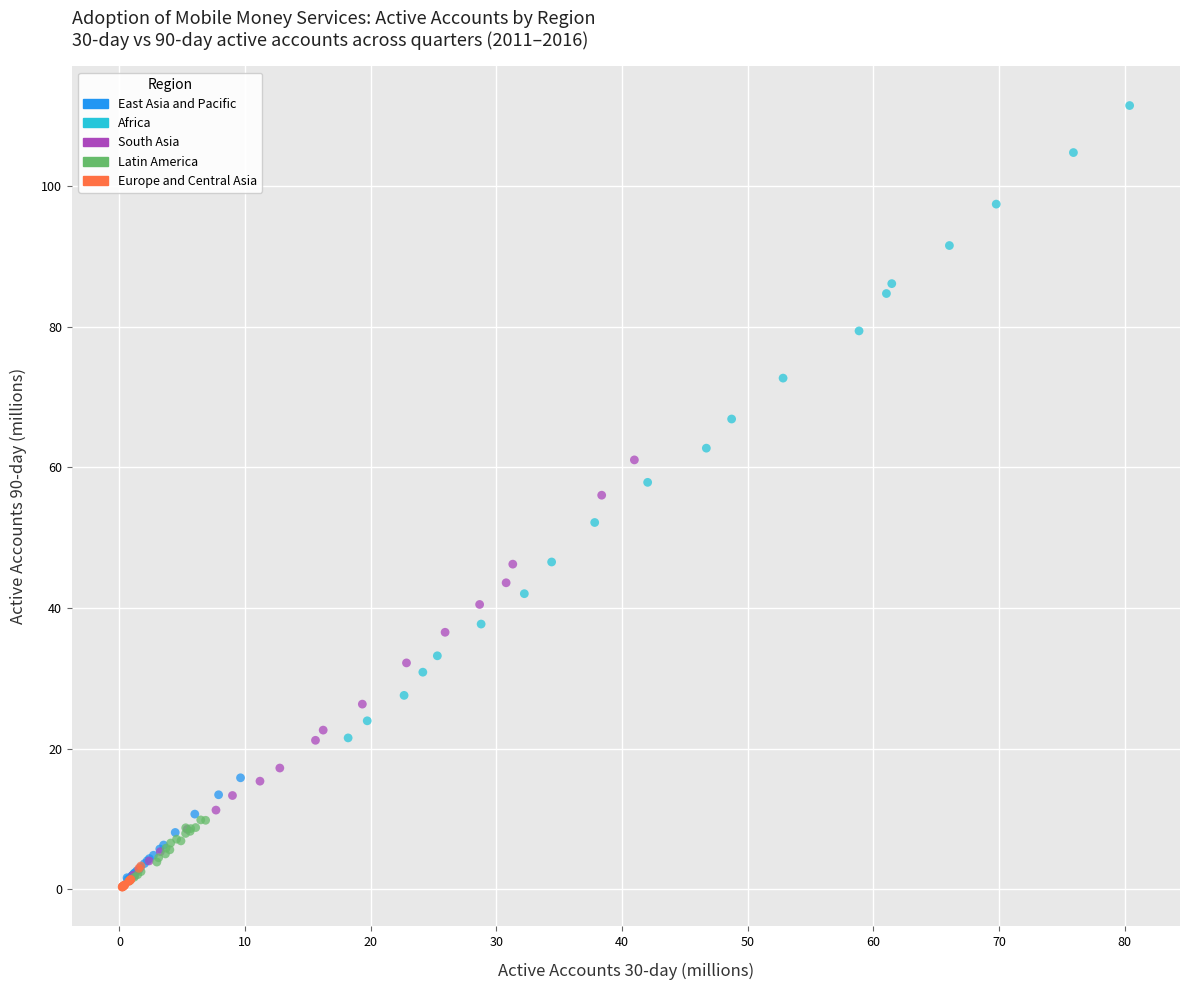

Which series reaches the maximum Y coordinate?

Africa